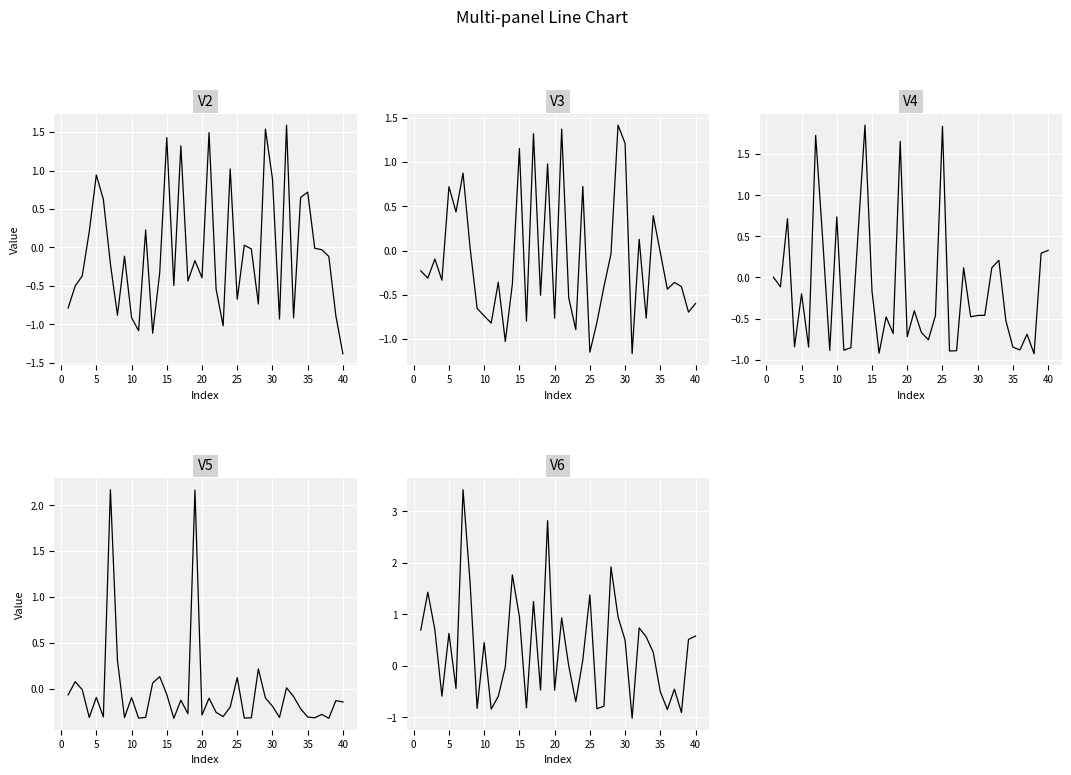

Count the number of data series in this chart.

5